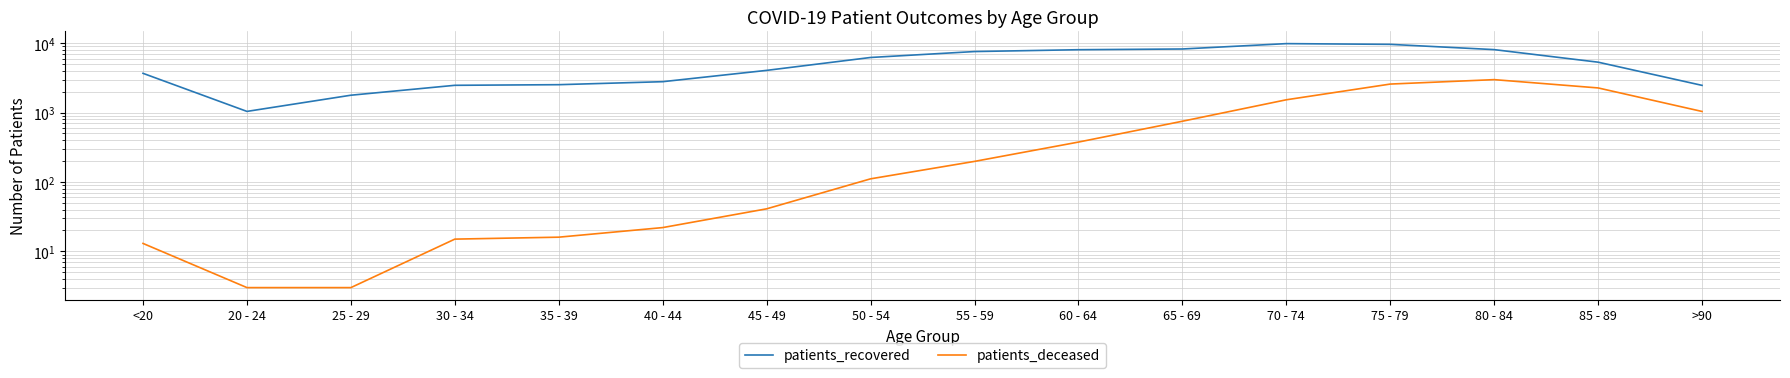

The patients_recovered series shows 4064 at 45 - 49. True or false?

True